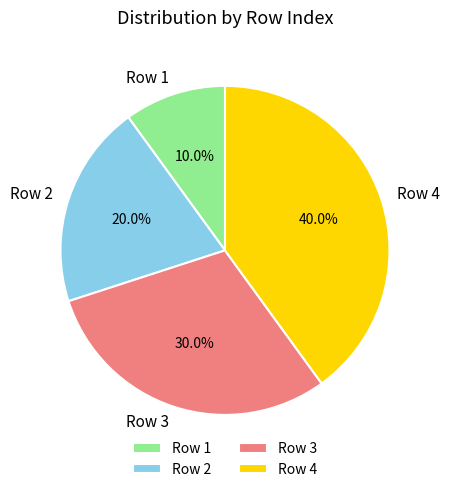

The Row 1 slice represents 17% of the pie. True or false?

False